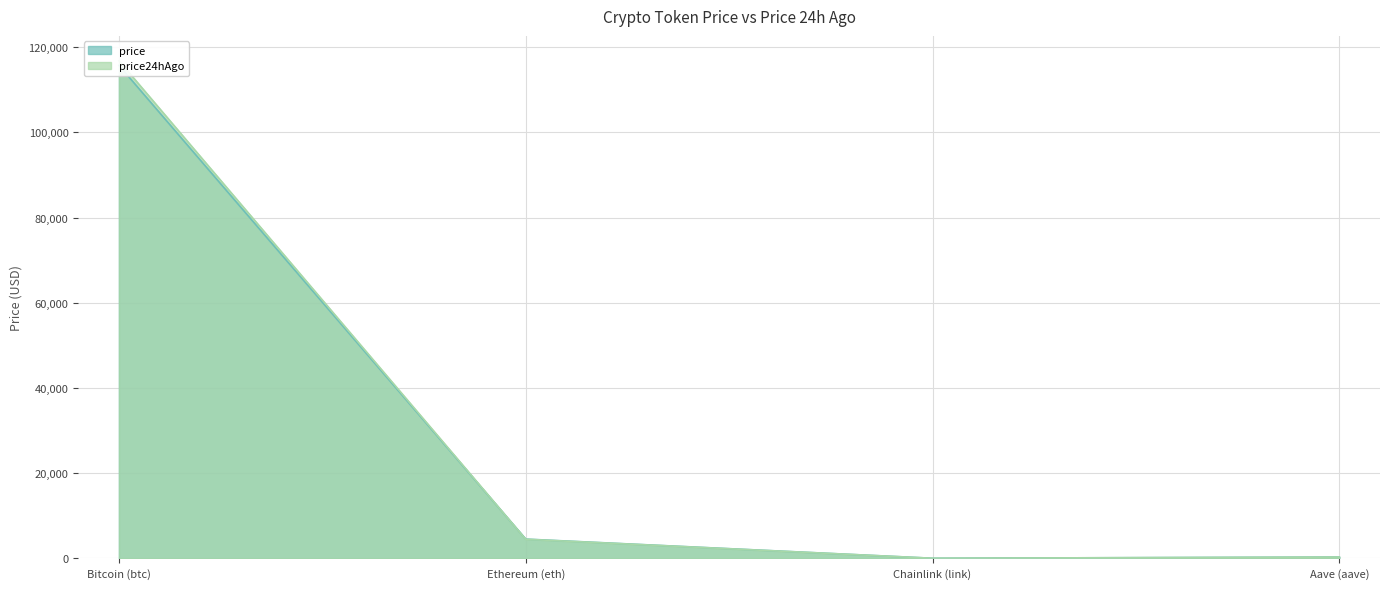

What is the approximate value of price at Chainlink (link)?

23.5